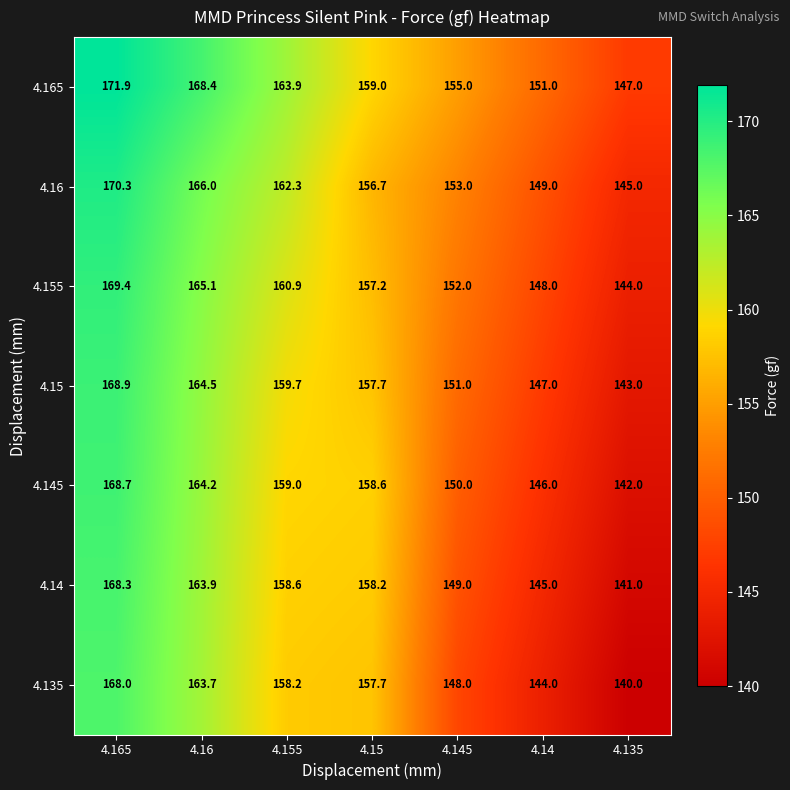

What is the average value of the 4.145 series?

155.5